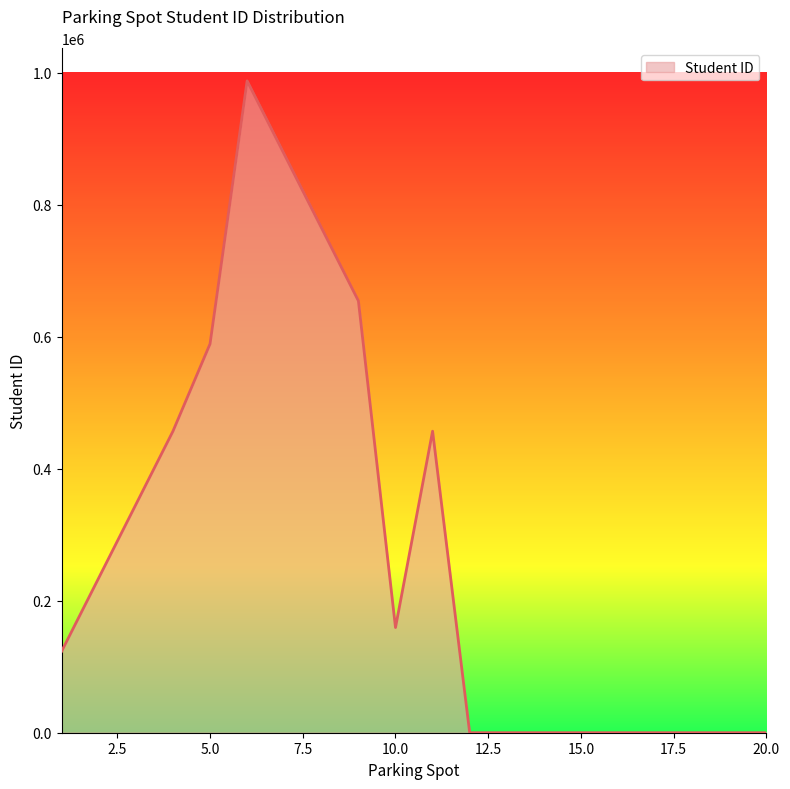

What is the difference between the maximum and minimum values?

987654